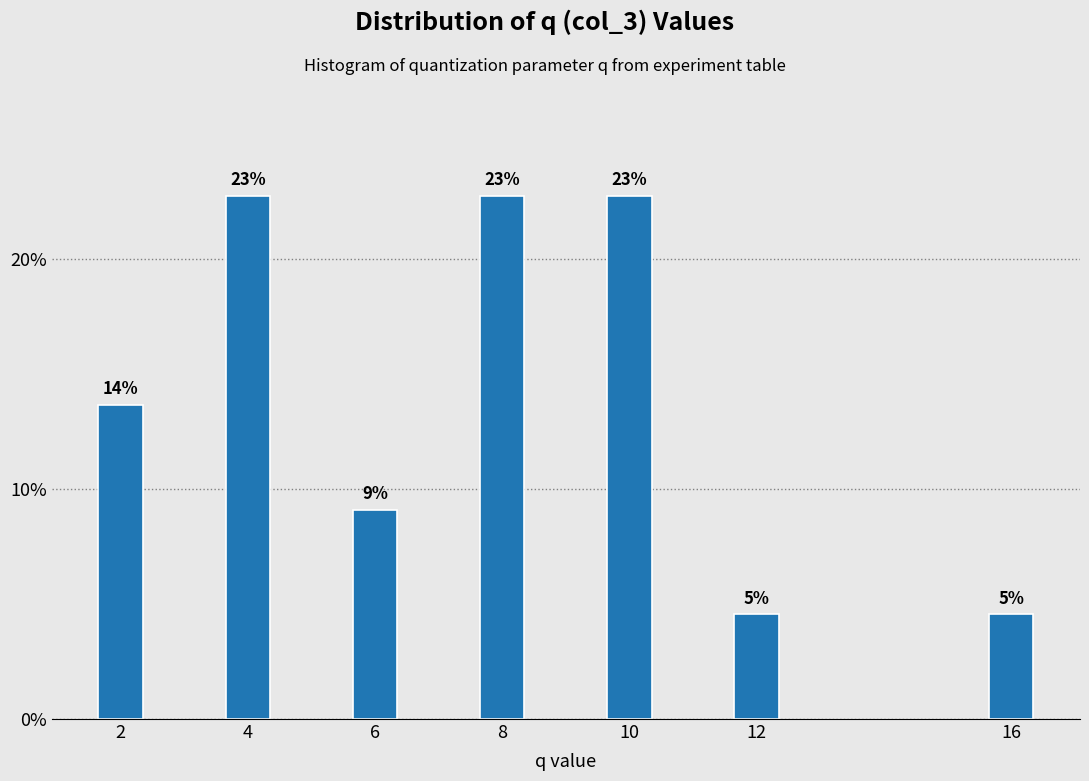

How many bars are there in total?

7